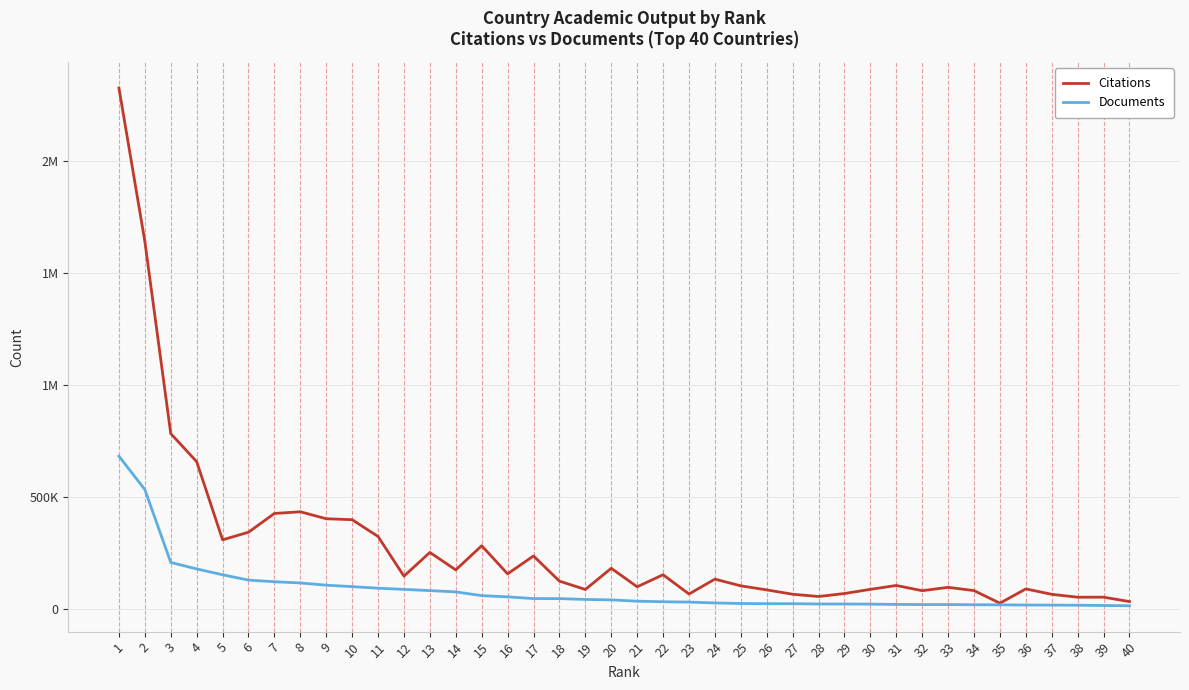

Where is the first local minimum for Citations?

5